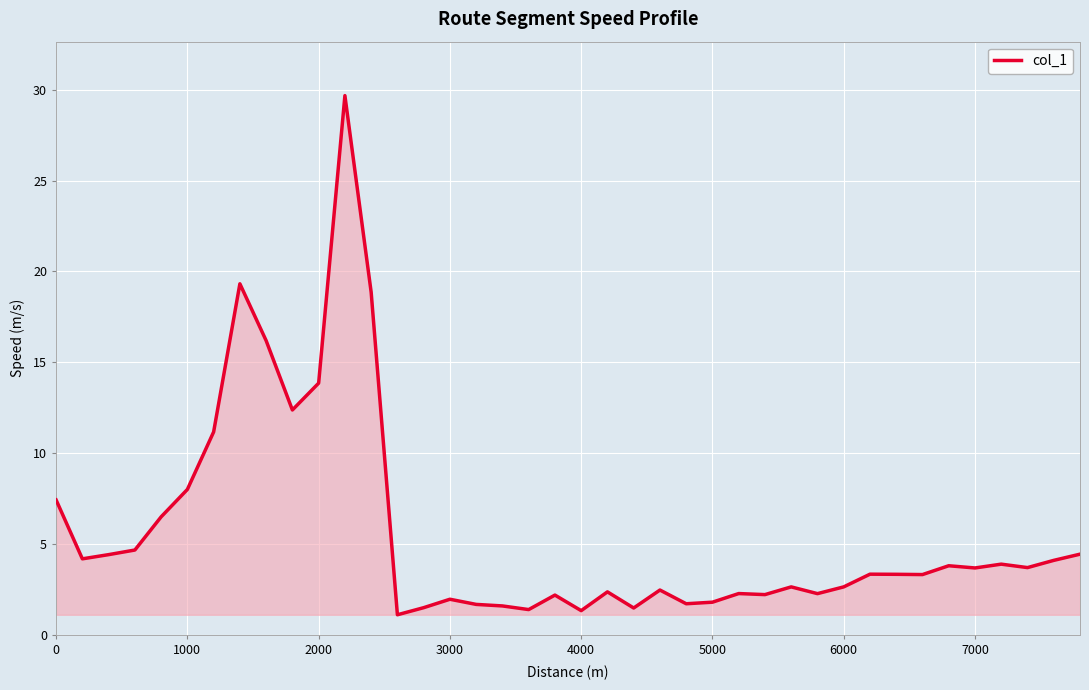

What is the difference between the maximum and minimum values?

28.6